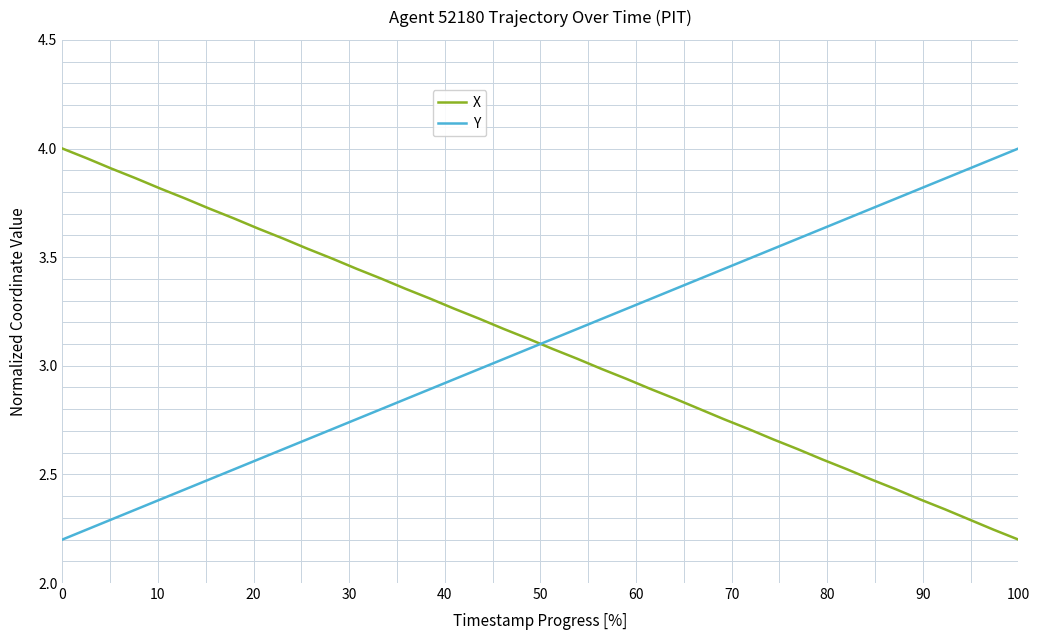

How many values in the X series are below 3?

18